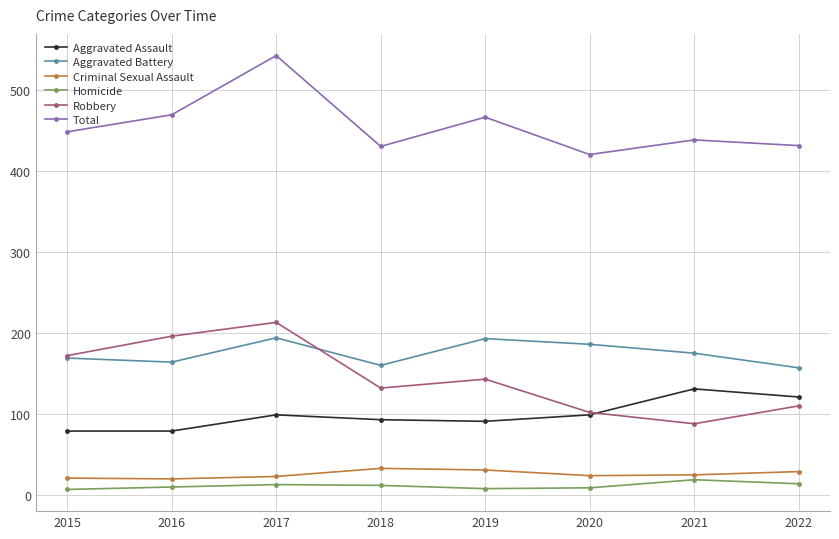

At which category is the sum across all series the highest?

2017